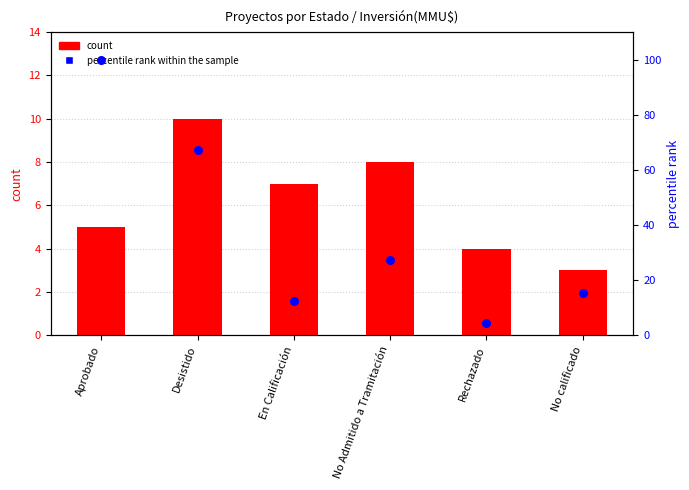

Which series has the widest spread of Y values?

percentile rank within the sample